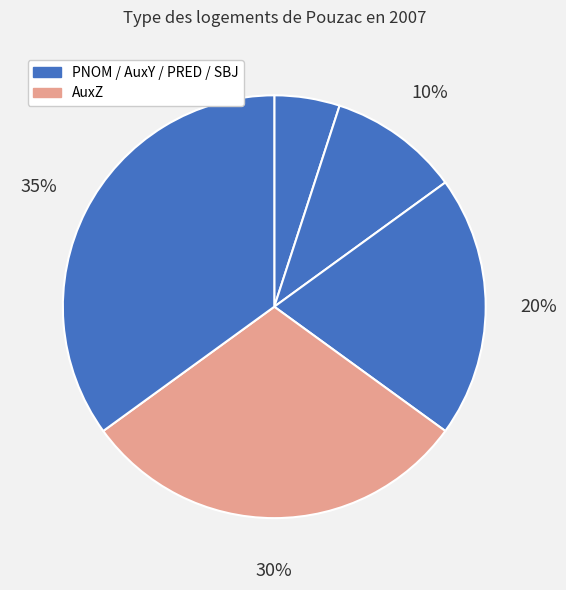

To the nearest percent, what is the difference between the largest and smallest slice percentages?

30%